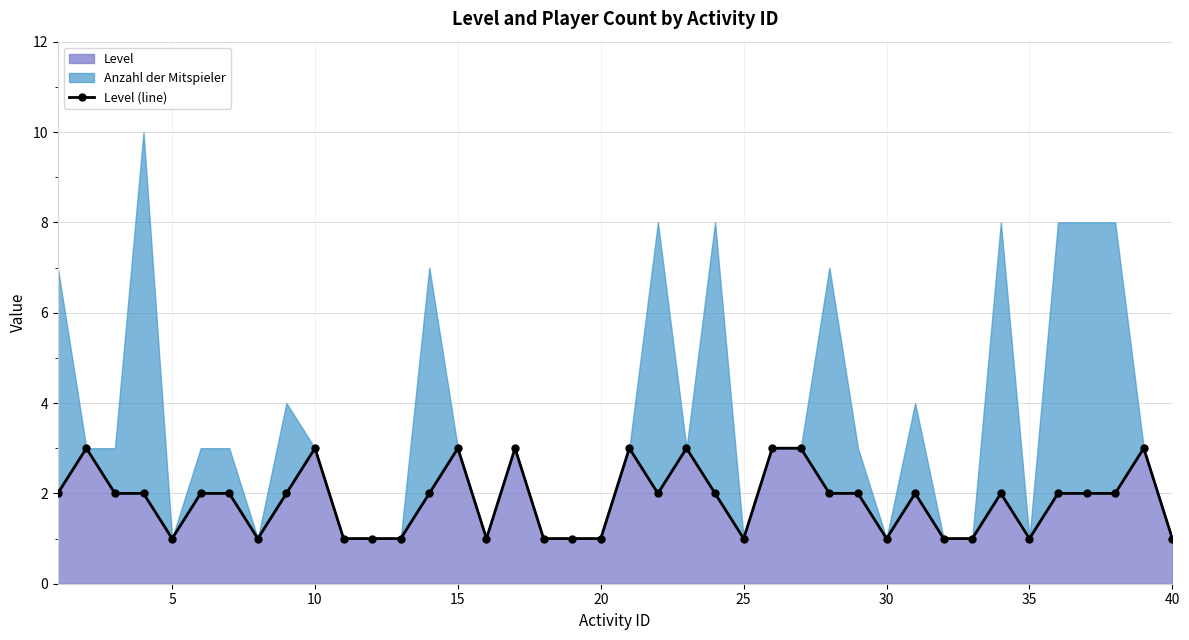

The value of Level at 25 is 2. True or false?

False